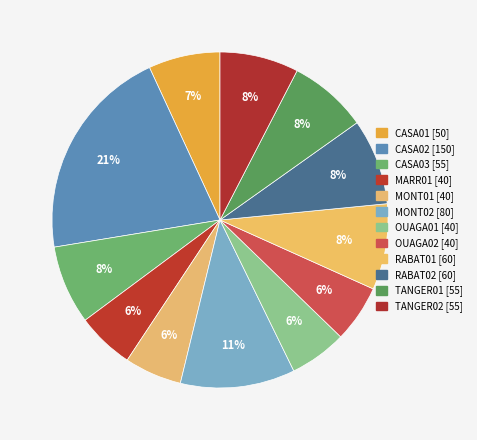

Which slice is the largest?

CASA02